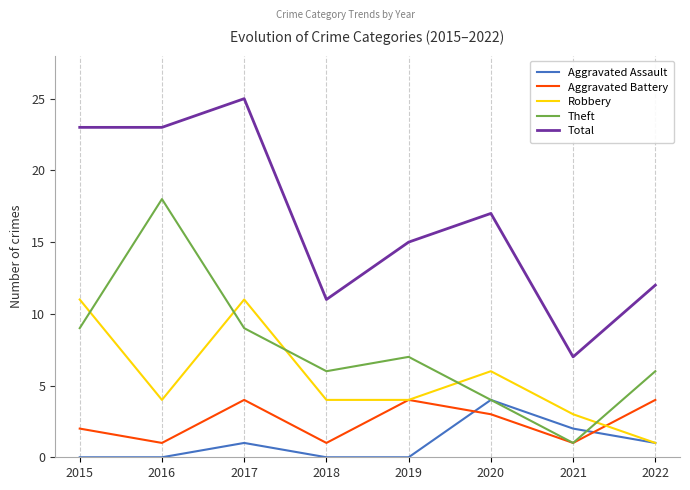

Which series has the largest range (max minus min)?

Total